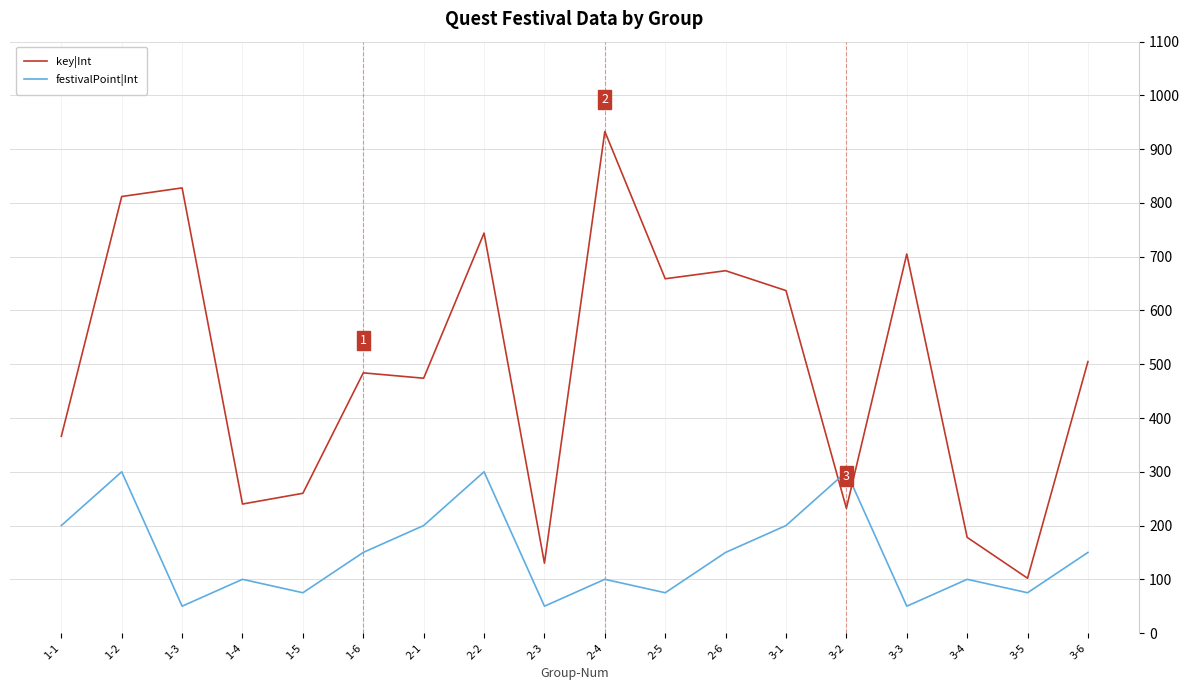

What is the lowest value of the festivalPoint|Int series?

50